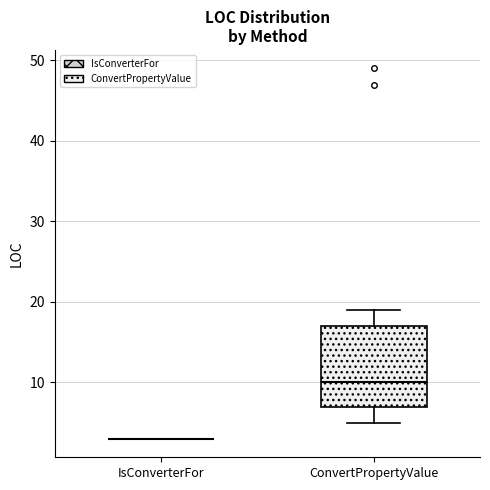

Which box is the tallest, from its lower edge to its upper edge?

ConvertPropertyValue